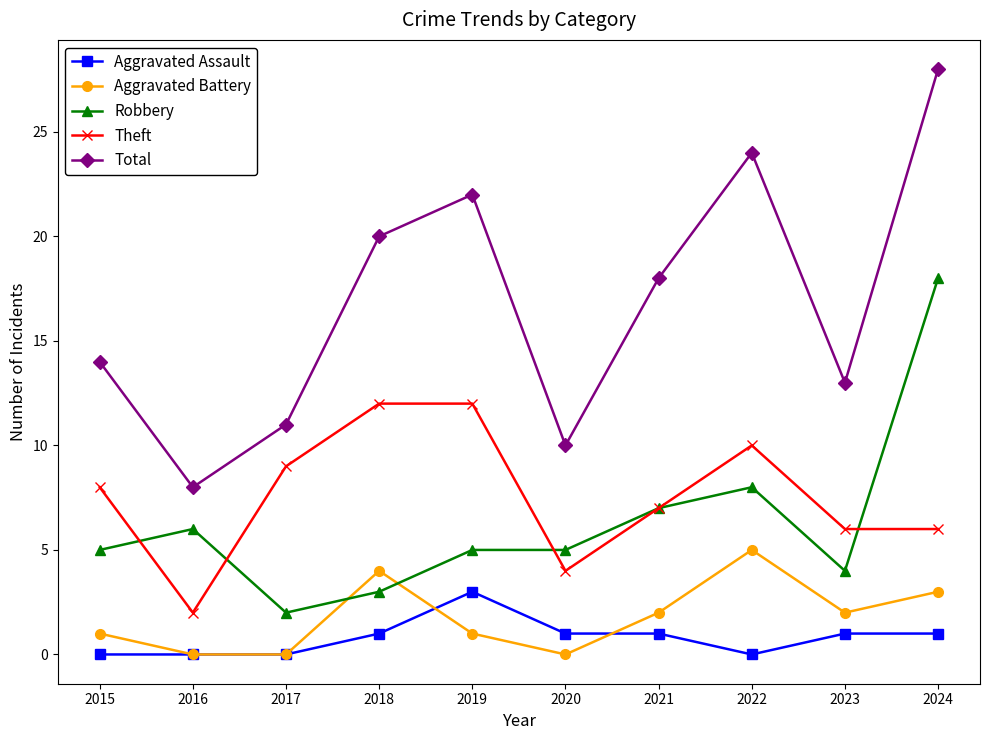

What is the total value across all series at 2022?

47